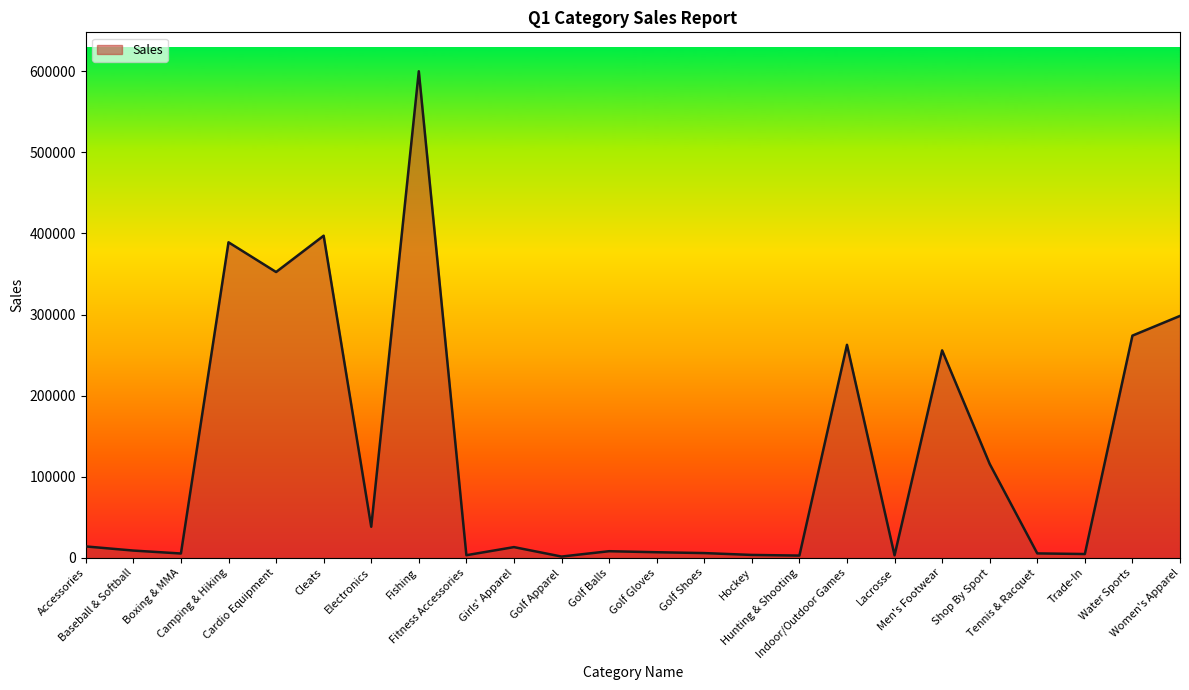

What is the smallest value displayed?

1559.2